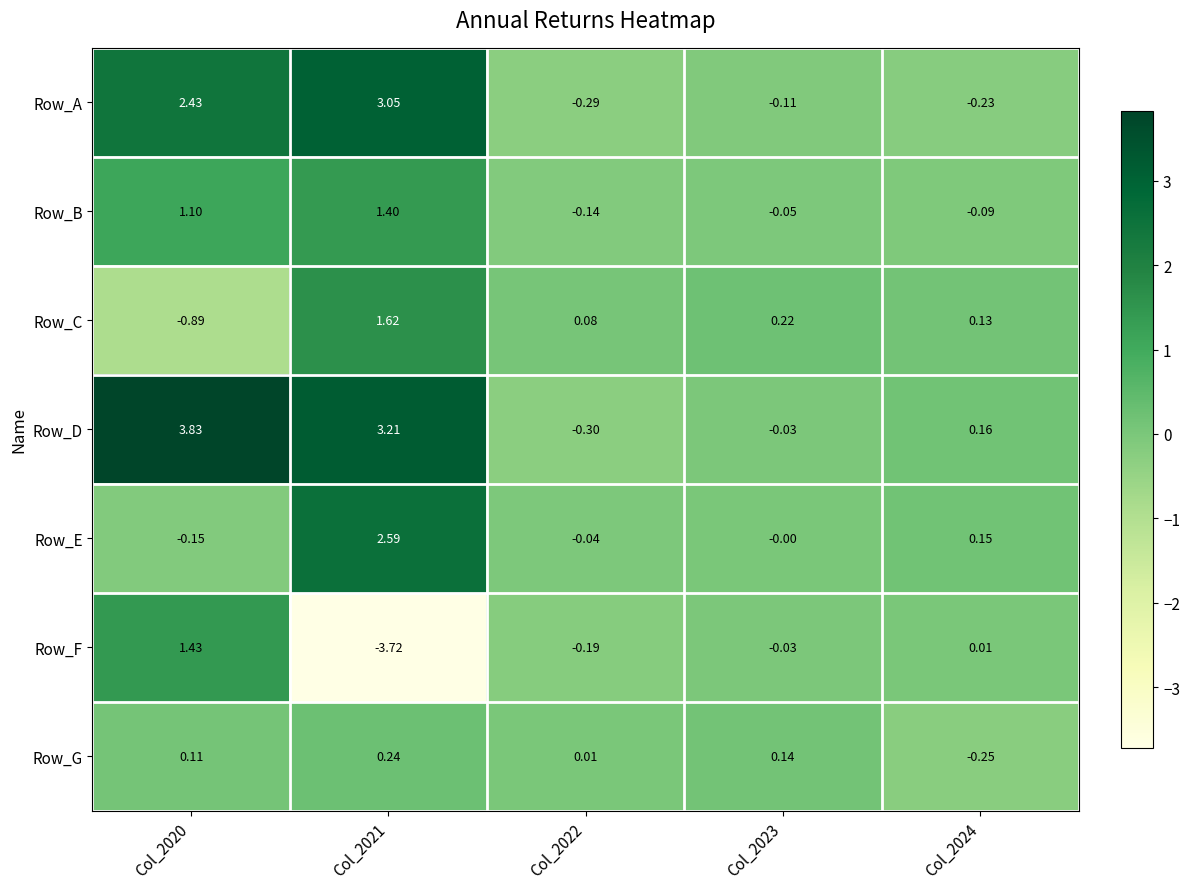

Which series has the largest total across all categories?

Row_D